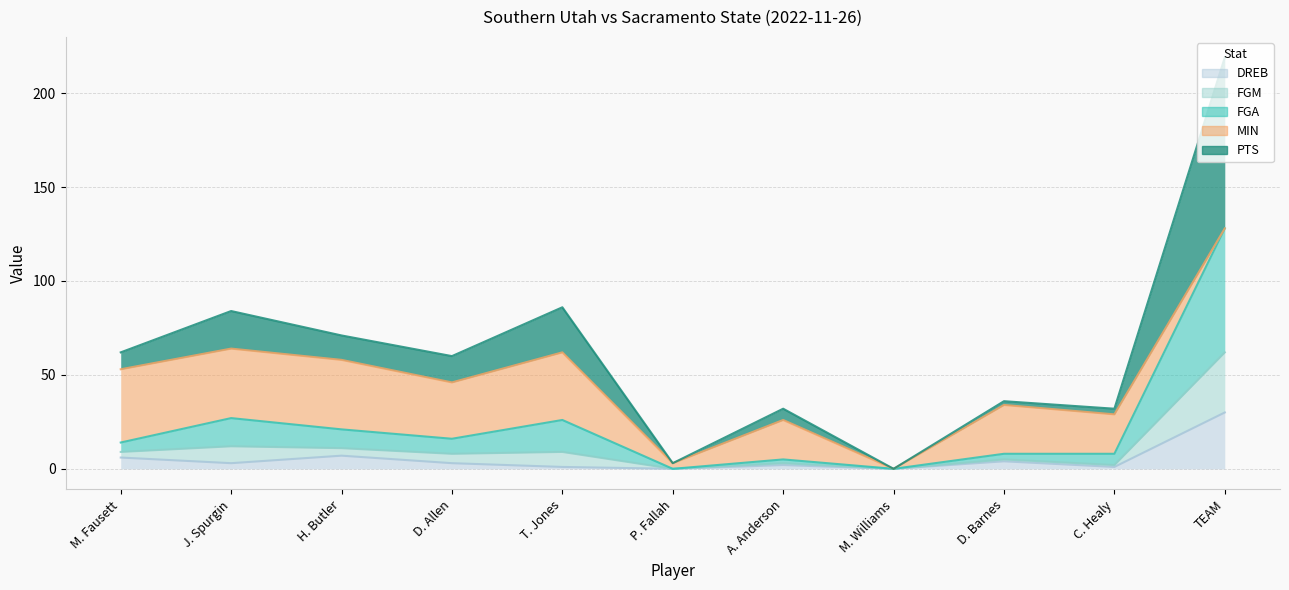

Which category has the lowest value in the DREB series?

P. Fallah